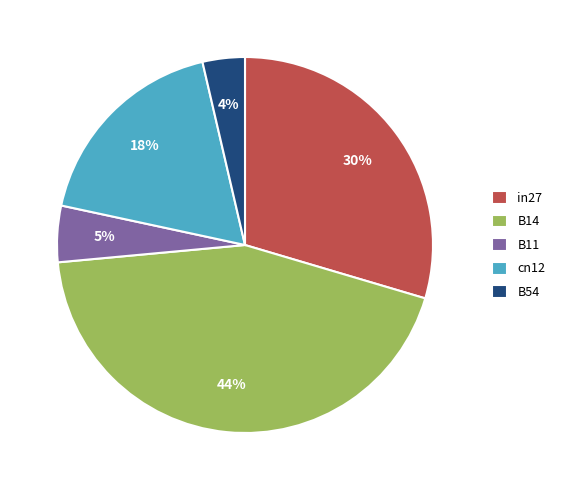

Count the number of slices in the pie.

5